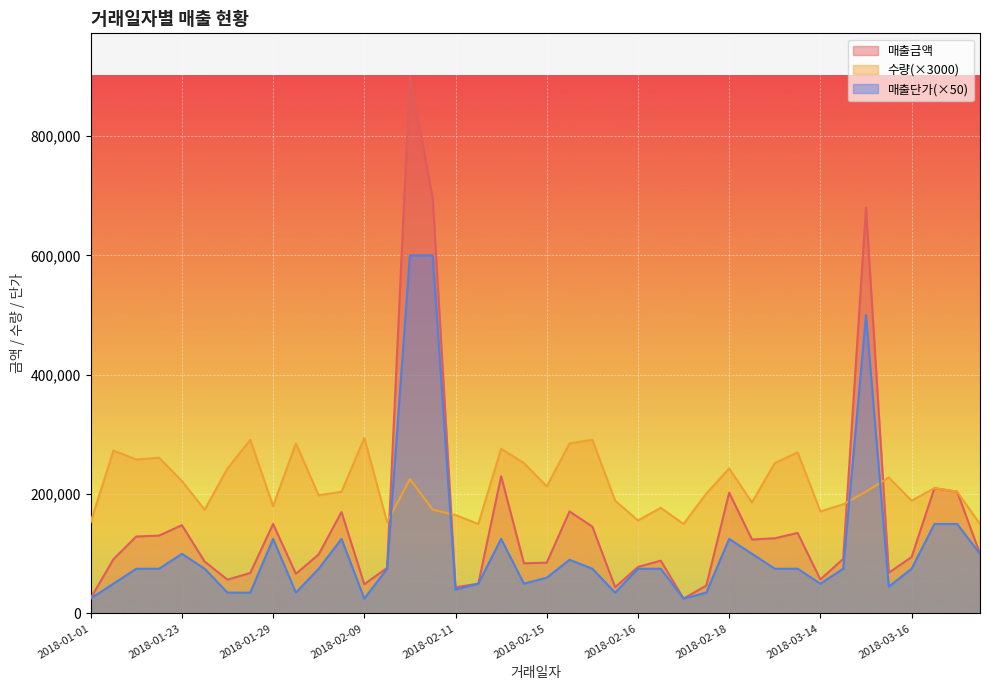

True or false: 매출금액 and 매출단가 intersect in this chart.

False